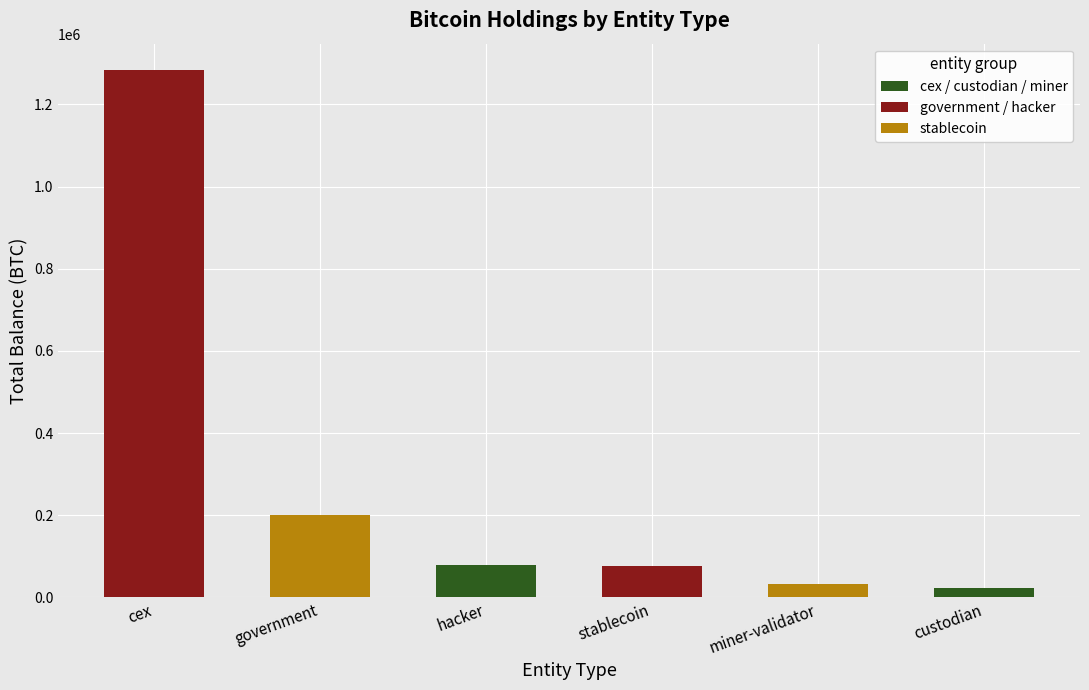

How many data points are above 79957?

3